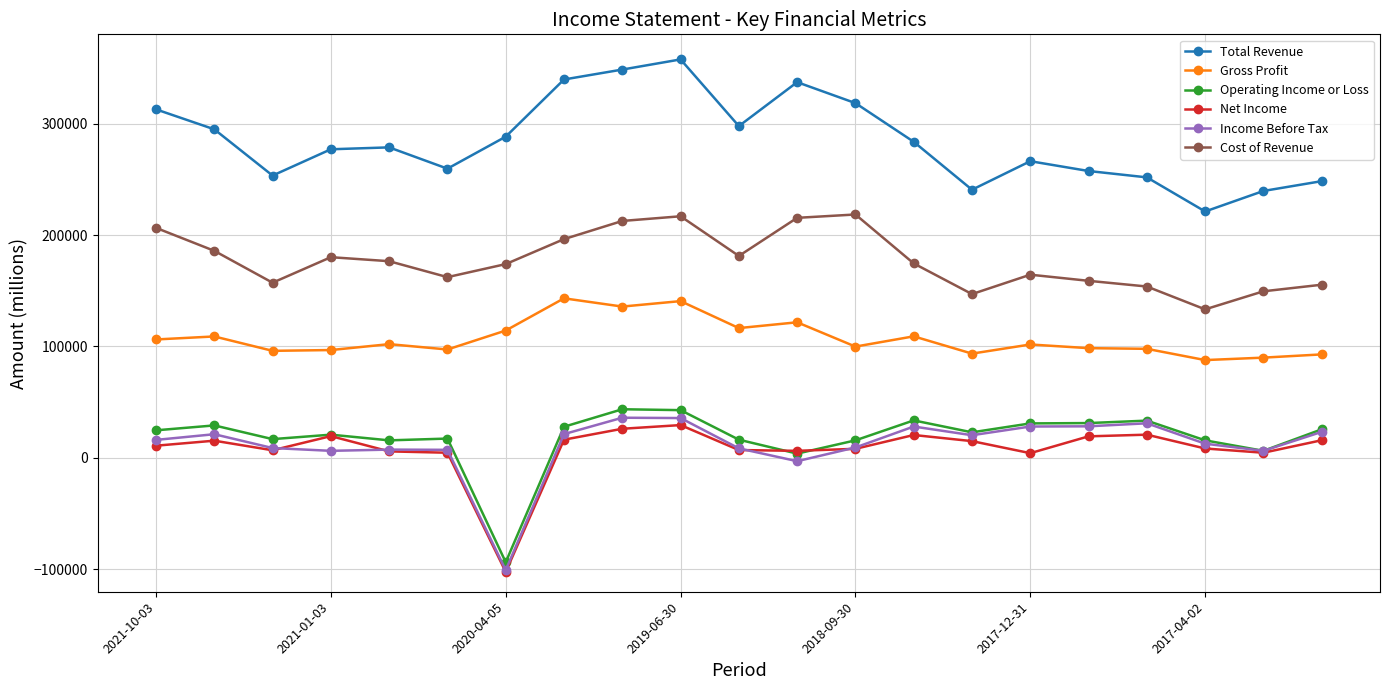

True or false: Operating Income or Loss and Gross Profit intersect in this chart.

False